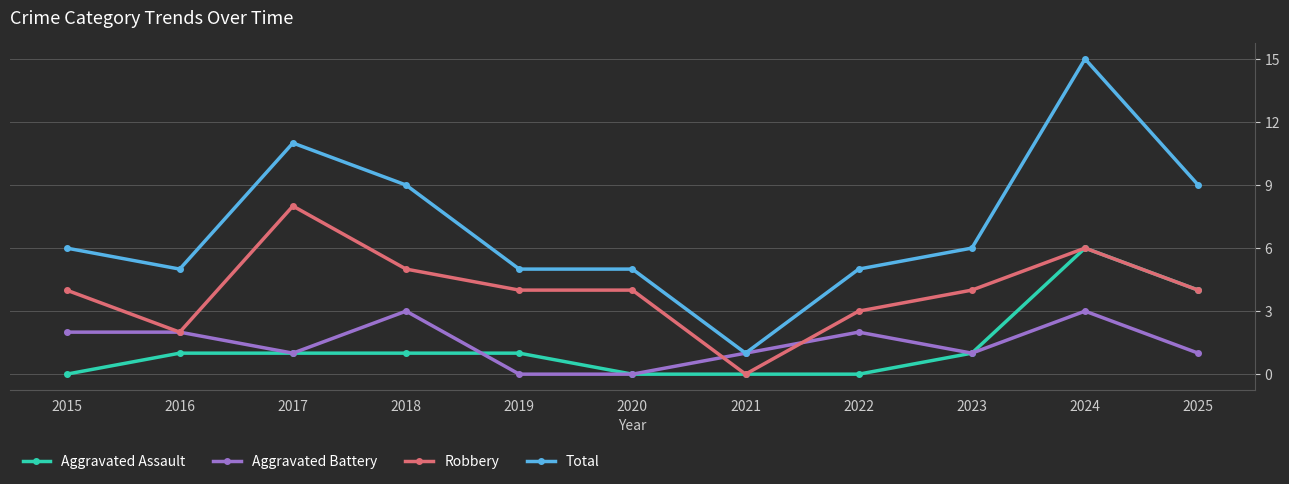

Reading left to right, extract all data points from this chart.

Aggravated Assault: 2015=0	2016=1	2017=1	2018=1	2019=1	2020=0	2021=0	2022=0	2023=1	2024=6	2025=4
Aggravated Battery: 2015=2	2016=2	2017=1	2018=3	2019=0	2020=0	2021=1	2022=2	2023=1	2024=3	2025=1
Robbery: 2015=4	2016=2	2017=8	2018=5	2019=4	2020=4	2021=0	2022=3	2023=4	2024=6	2025=4
Total: 2015=6	2016=5	2017=11	2018=9	2019=5	2020=5	2021=1	2022=5	2023=6	2024=15	2025=9